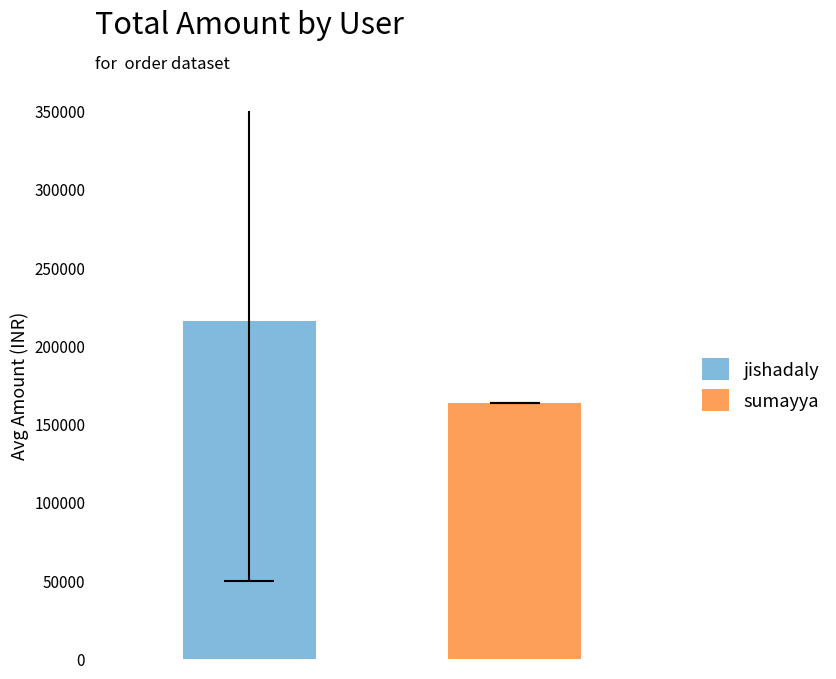

What is the maximum value shown in the chart?

215442.8